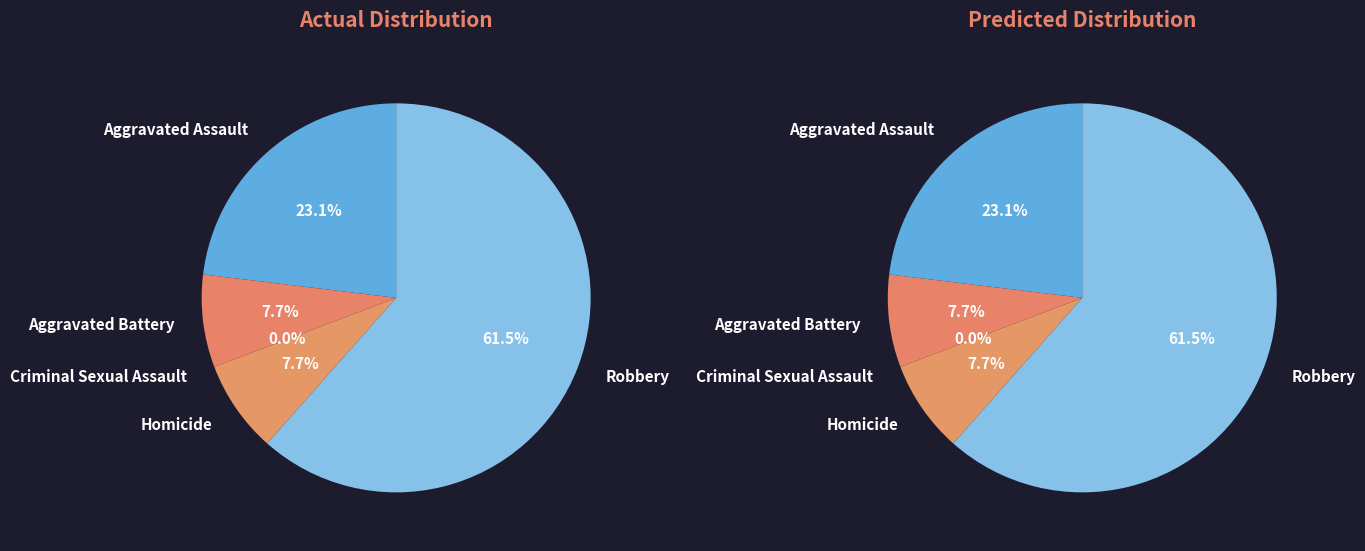

What percentage is NOT represented by Robbery?

38.5%